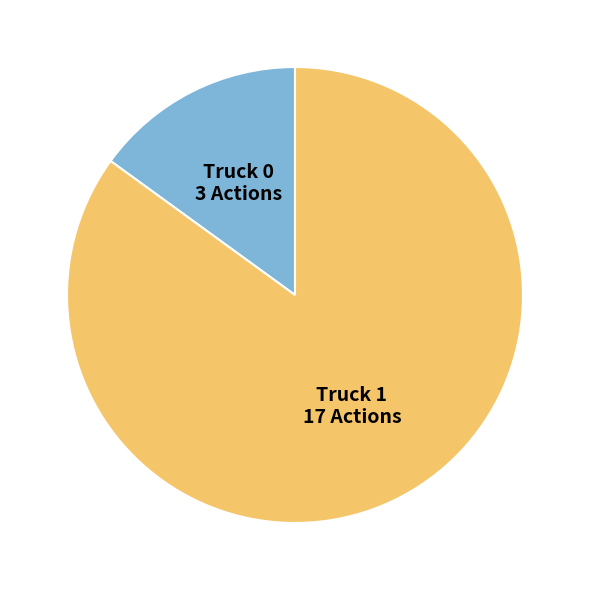

Does any single category account for the majority?

Yes